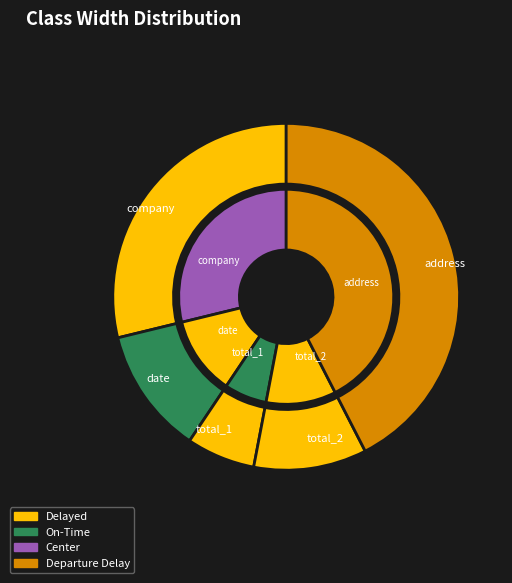

How many segments does this pie chart have?

5